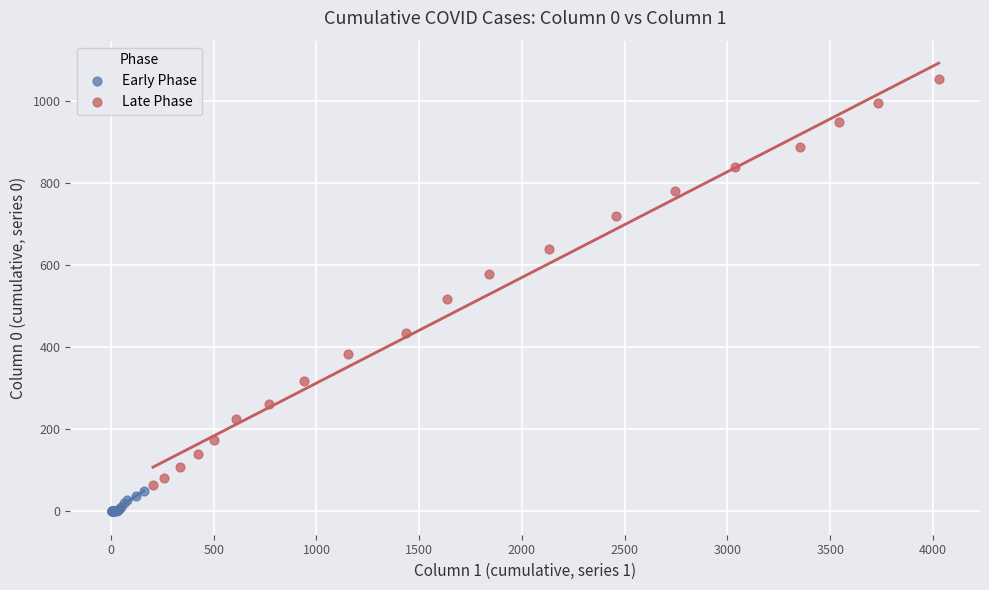

Which series has the largest Y range (max minus min)?

Late Phase